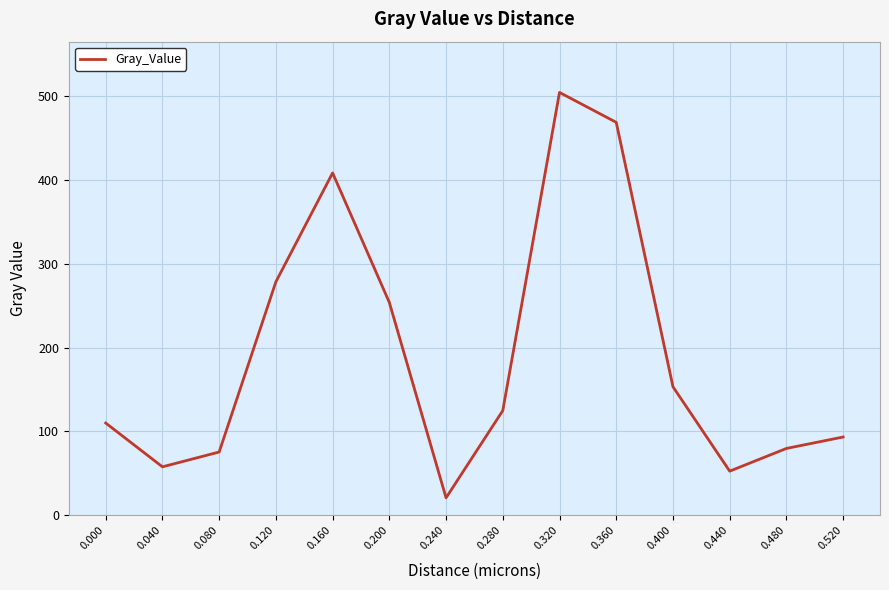

At which category does the data reach its first local valley?

0.040